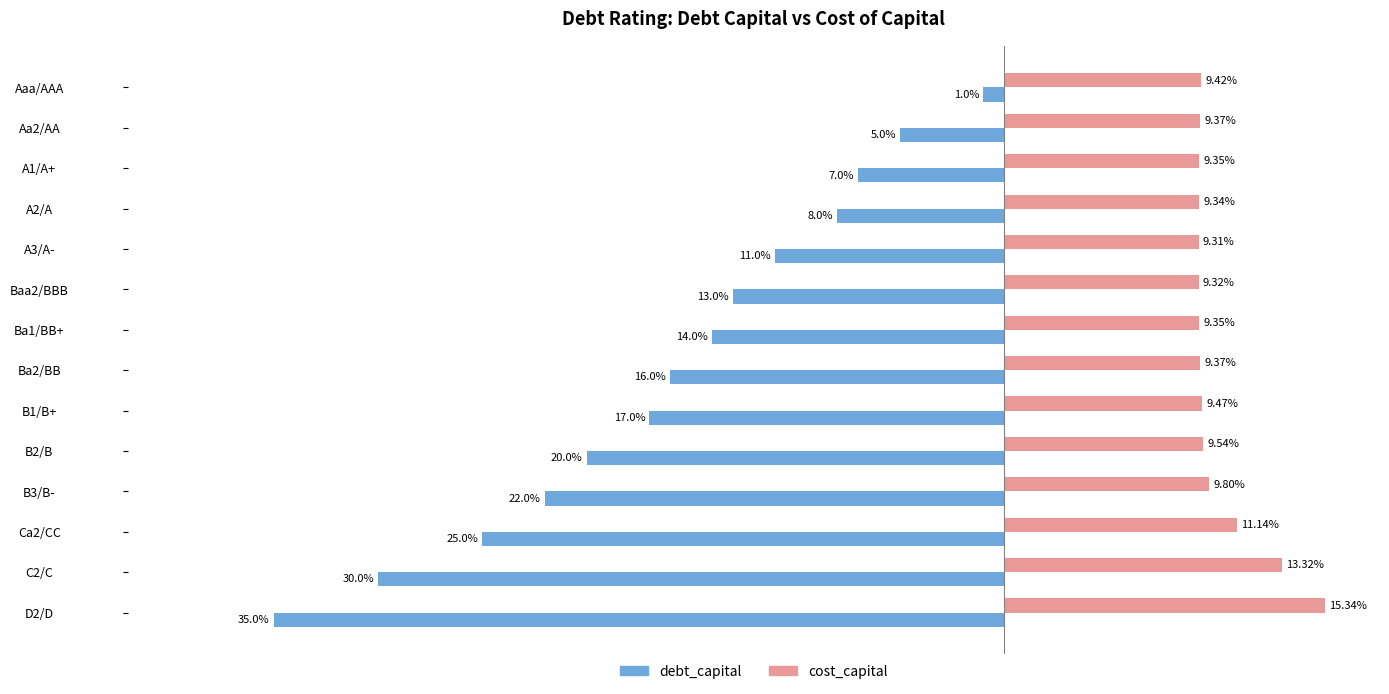

What is the lowest value of the cost_capital series?

0.1